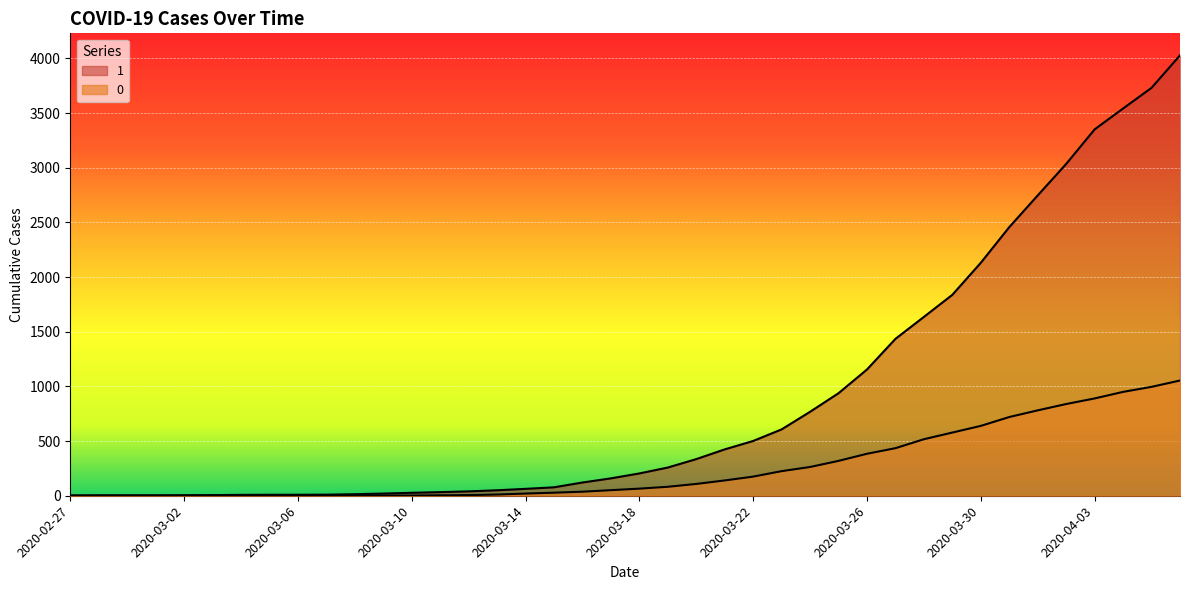

Which category has the lowest value across all series?

2020-02-27